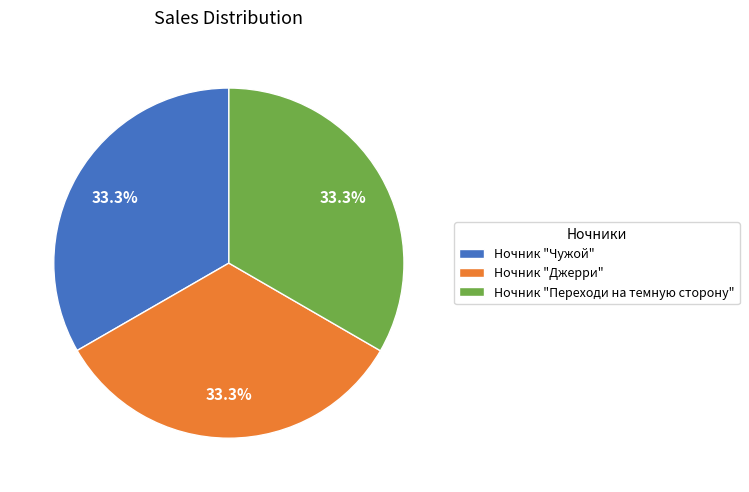

Approximately how many times larger is the value at Ночник "Чужой" compared to Ночник "Джерри"?

1.0